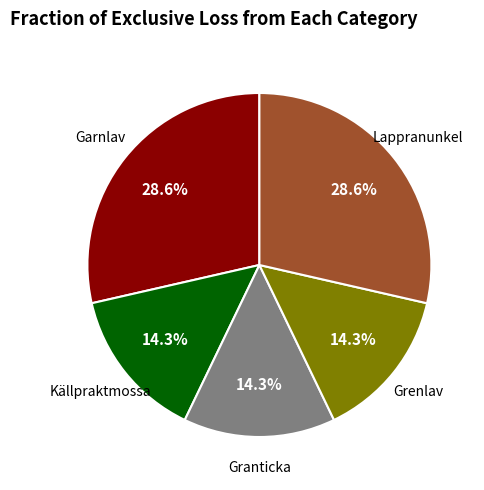

Is there a majority slice in this chart?

No